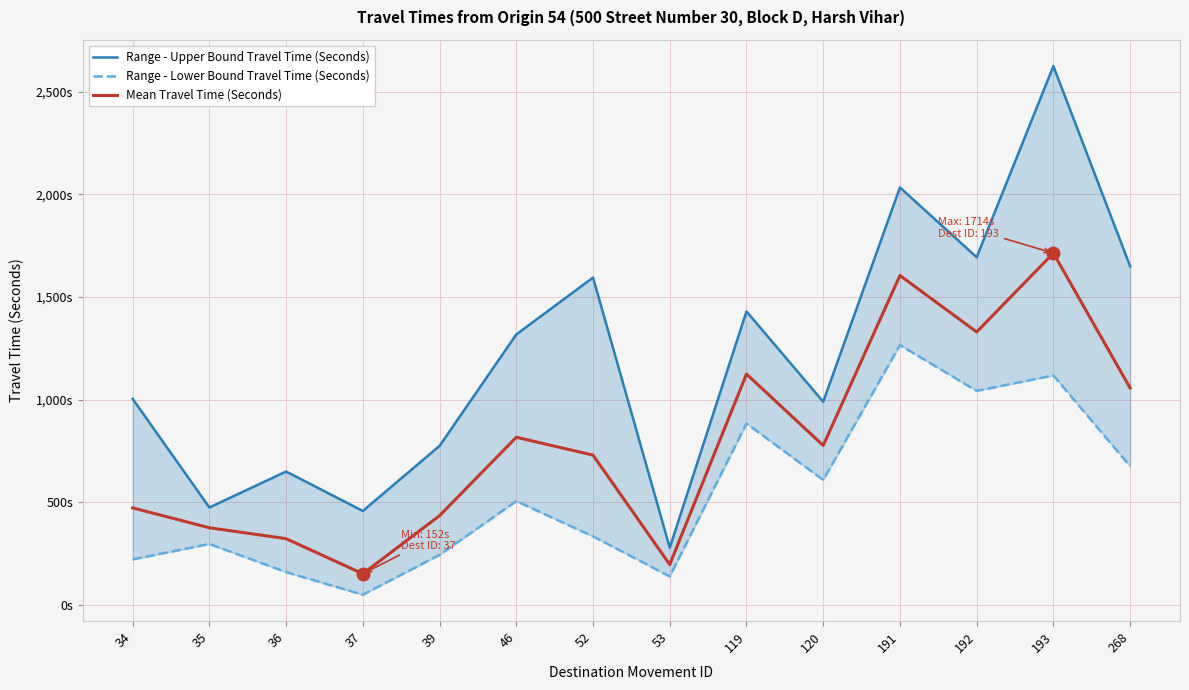

Which category has the highest value across all series?

193